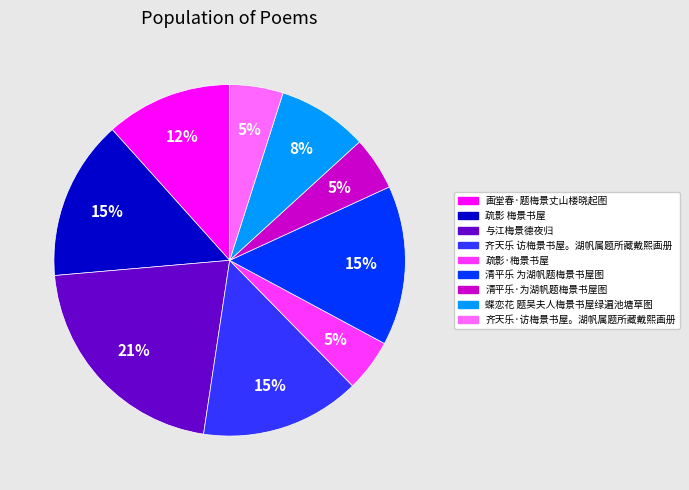

Is there any slice that represents more than half of the pie?

No